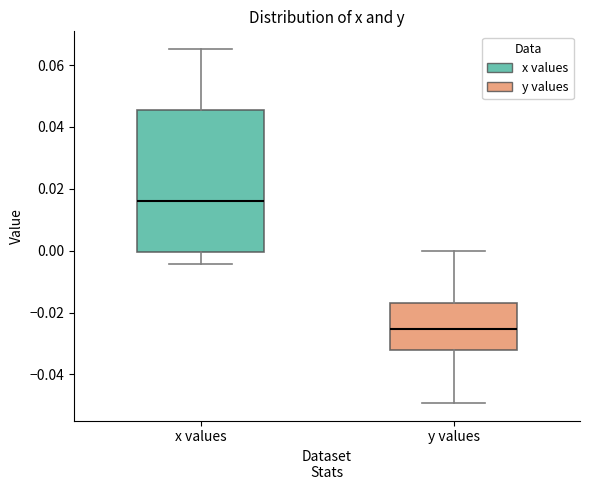

Where does the upper whisker of the box for x values end on the y-axis? The values are not printed on the chart, so give them approximately, as read against the axis.

0.066